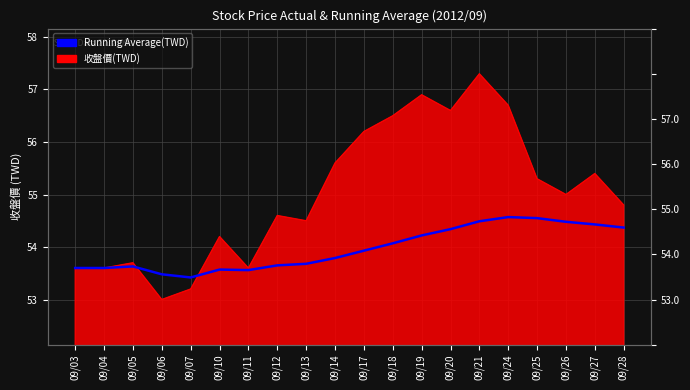

What is the smallest value displayed?

53.4